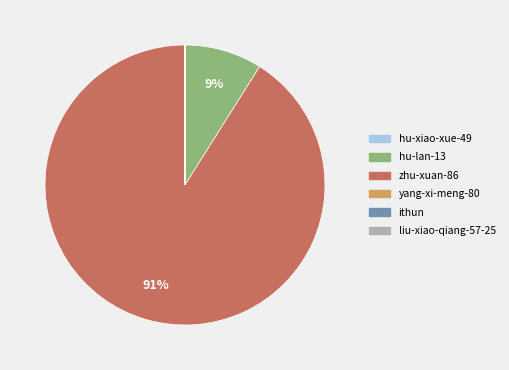

True or false: hu-lan-13 accounts for 9% of the total.

True